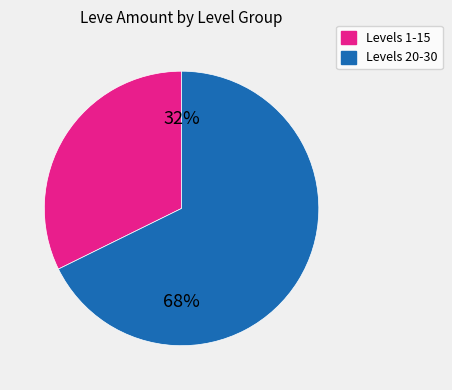

To the nearest percent, what is the average slice percentage?

50%